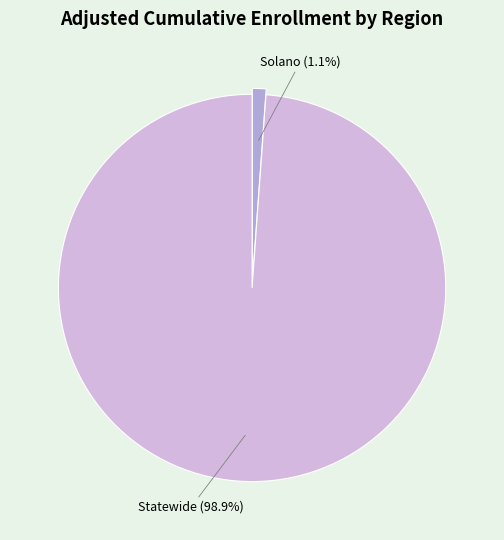

Does Statewide represent more than half of the total?

Yes